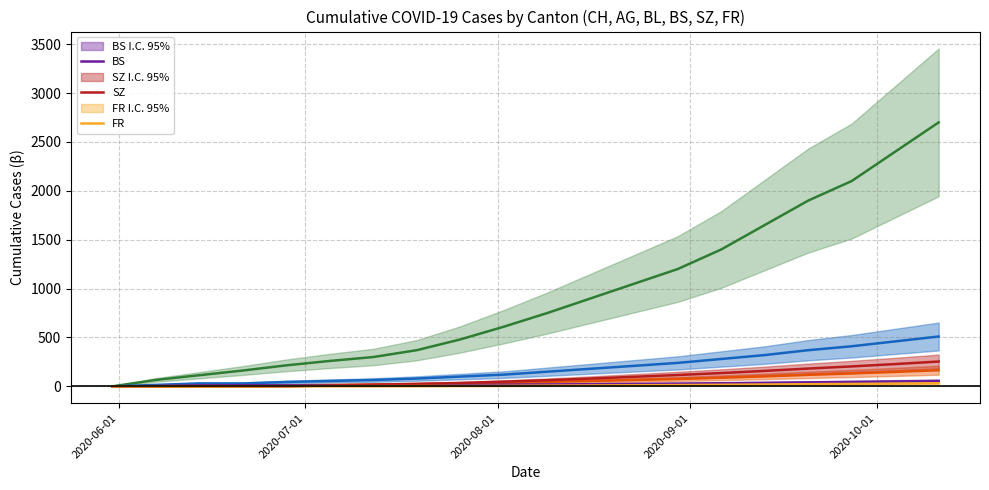

The value of FR at 11 is 4. True or false?

False